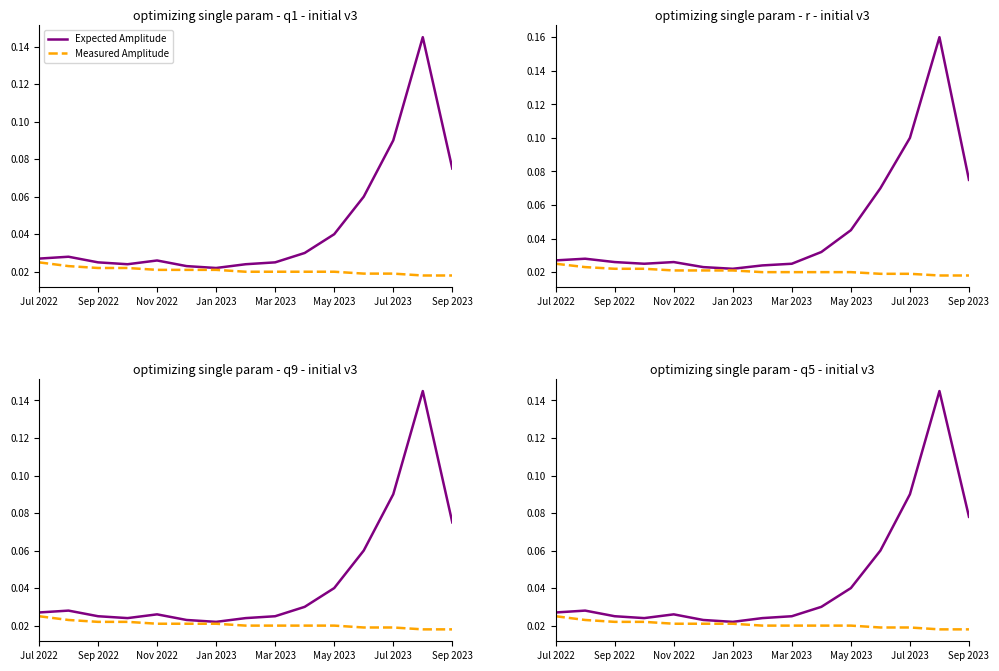

Reading left to right, what are all the values shown in this chart?

Expected Amplitude: 0.0	0.0	0.0	0.0	0.0	0.0	0.0	0.0	0.0	0.0	0.0	0.1	0.1	0.1	0.1
Measured Amplitude: 0.0	0.0	0.0	0.0	0.0	0.0	0.0	0.0	0.0	0.0	0.0	0.0	0.0	0.0	0.0